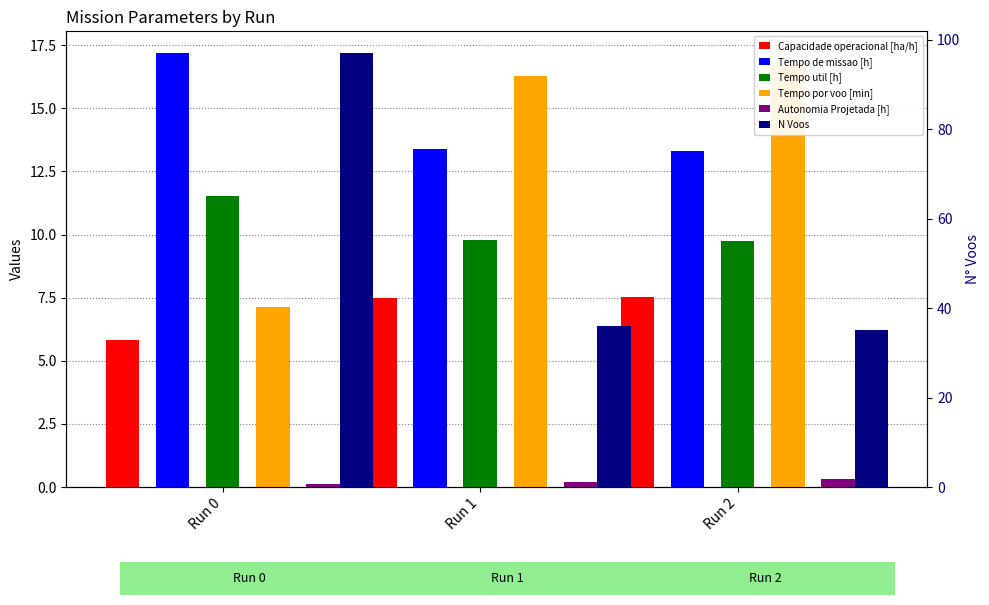

At which category does the chart reach its peak across all series?

Run 0